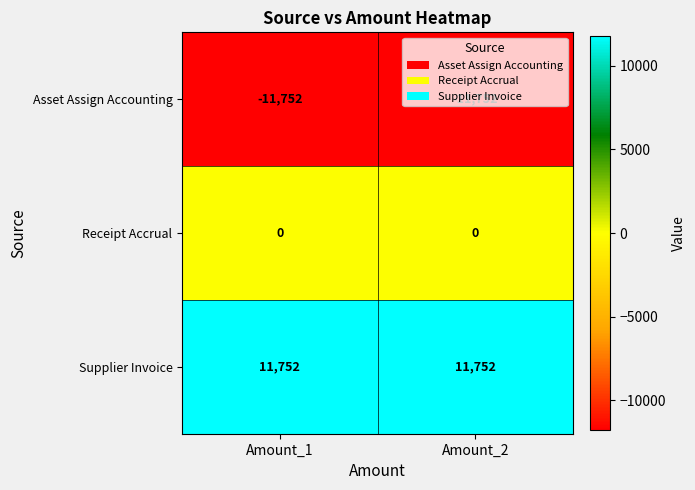

Is the value of Receipt Accrual at Amount_2 greater than the value of Supplier Invoice at Amount_2?

No